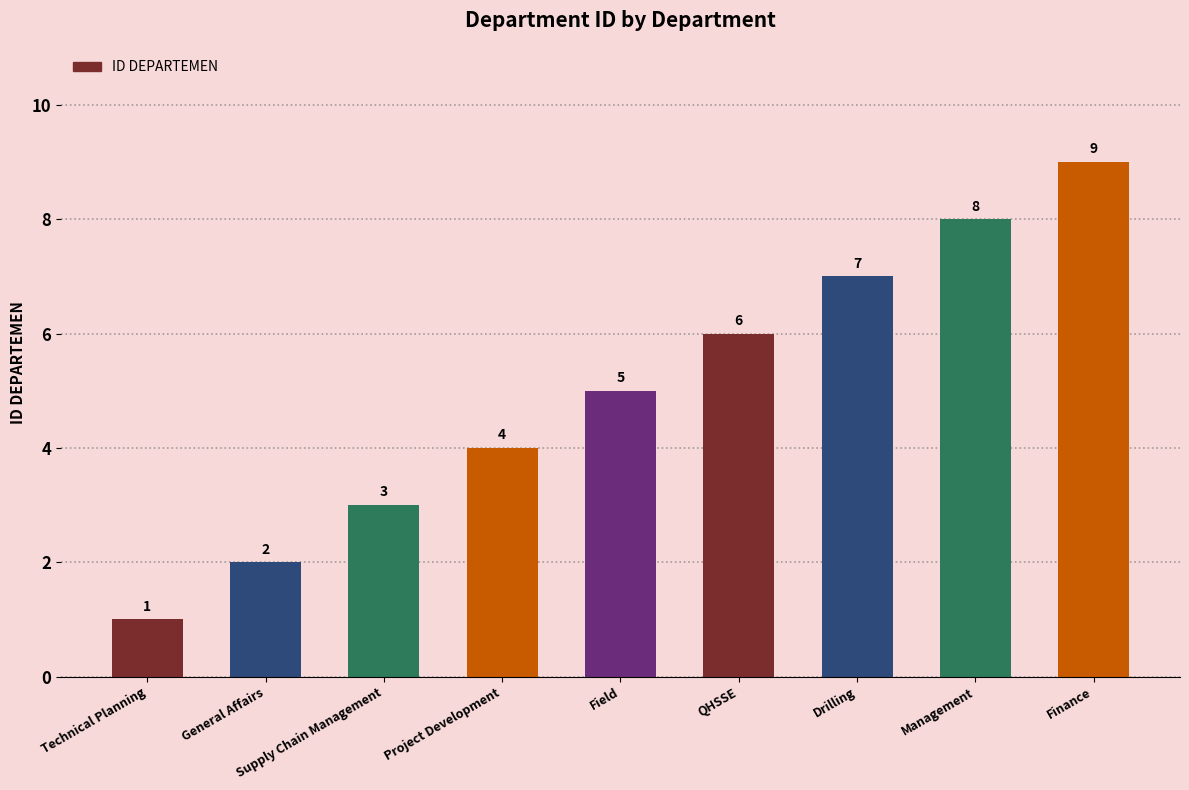

At which label is the value closest to 5?

Field